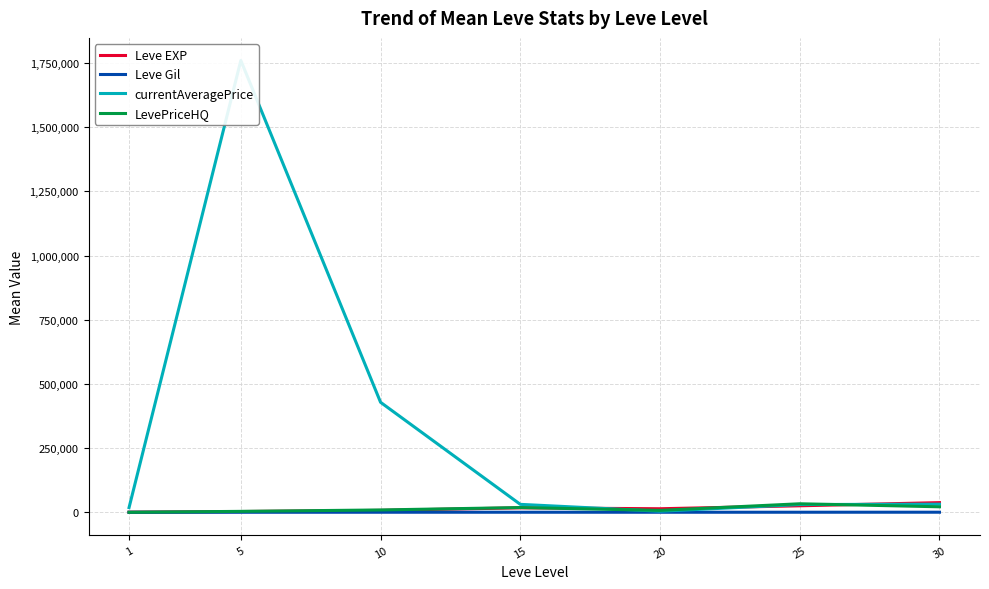

How many interior local peaks does the currentAveragePrice series have?

1